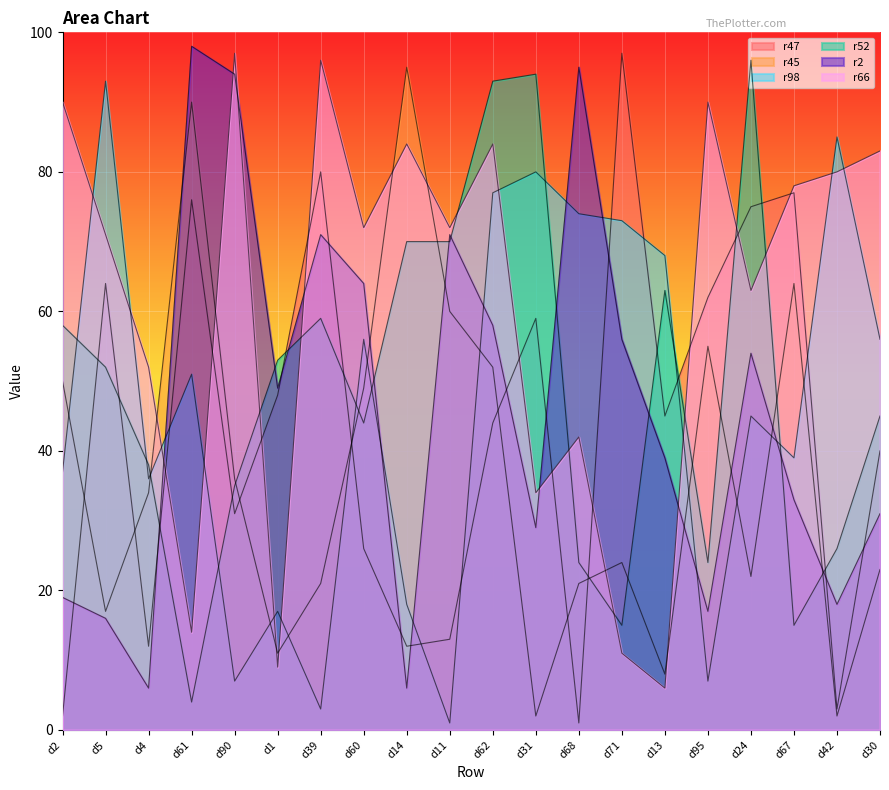

Which category has the highest value in the r66 series?

d90